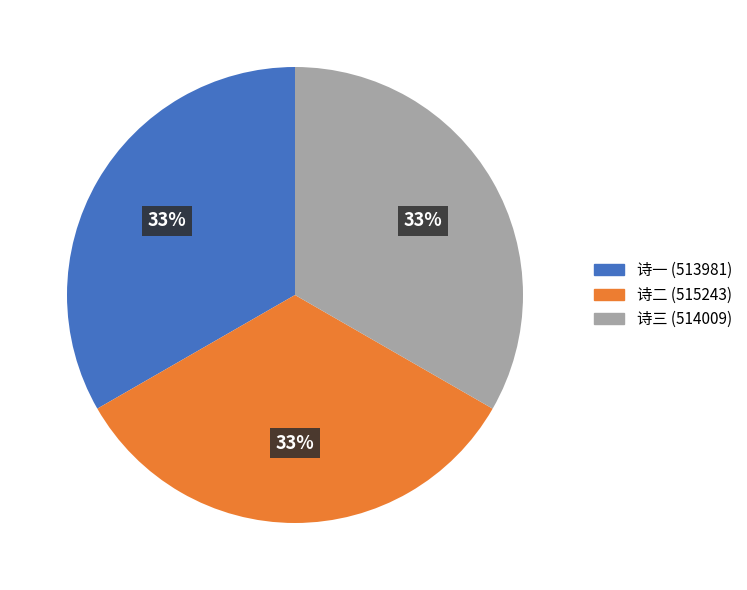

Does any single category account for the majority?

No